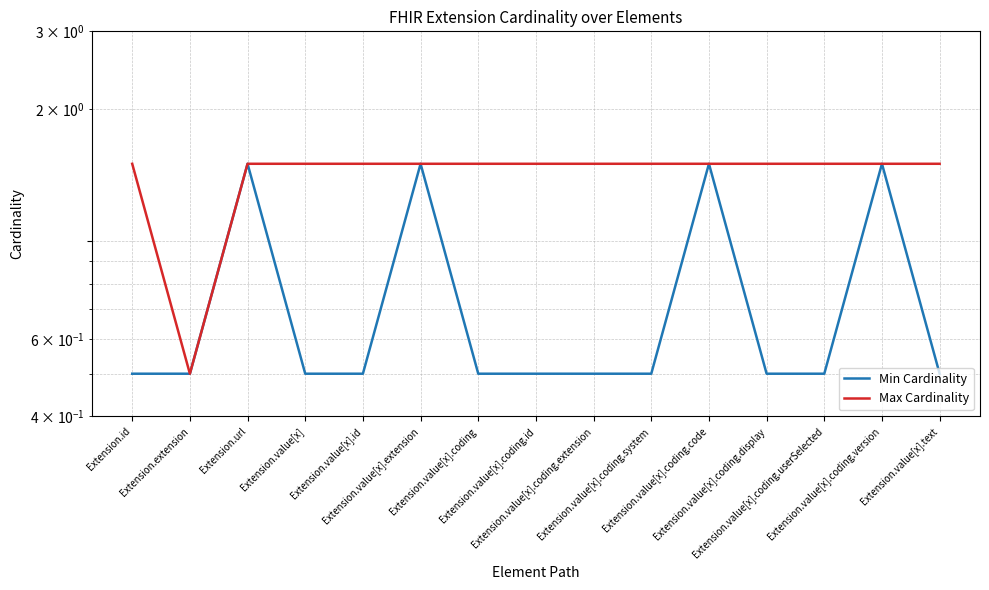

True or false: Max Cardinality and Min Cardinality cross at least once.

False